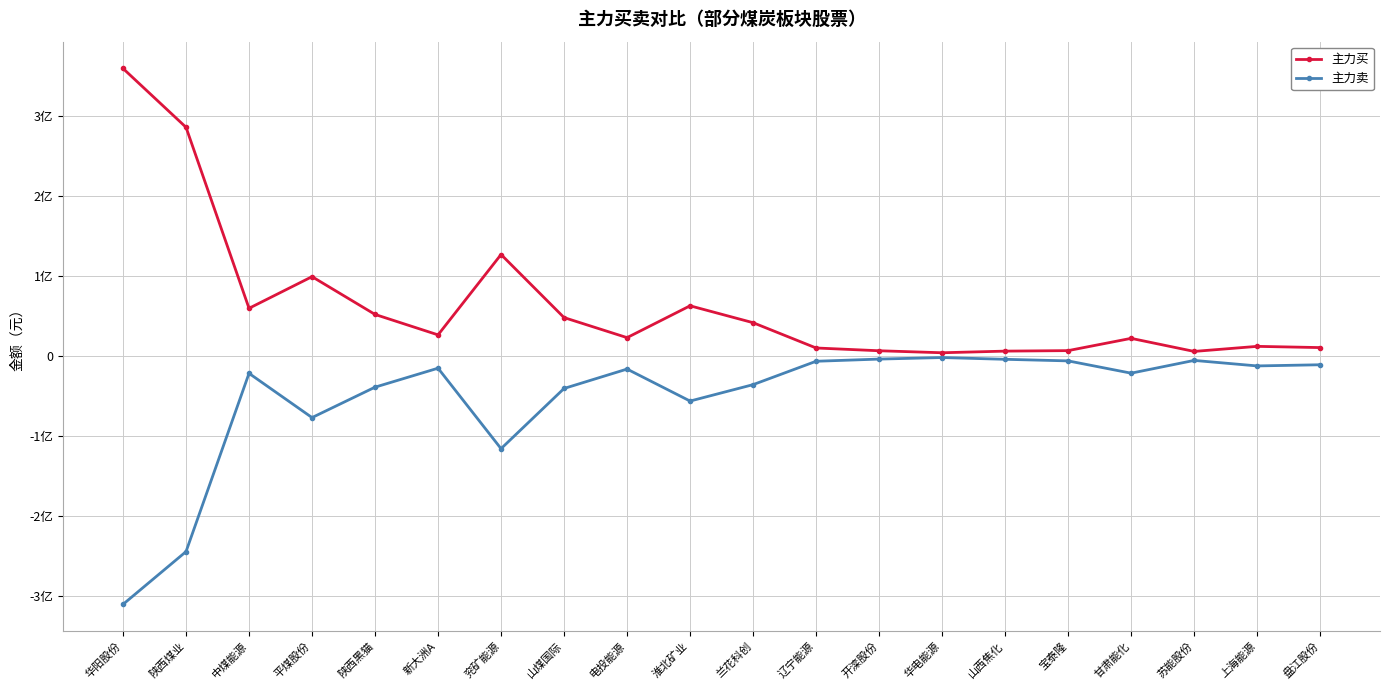

Which series has the largest range (max minus min)?

主力买